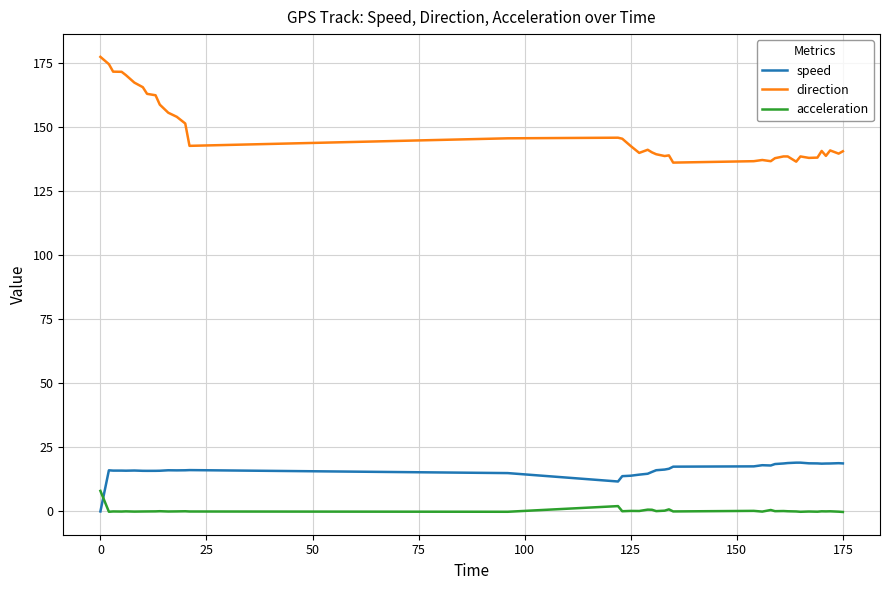

True or false: speed and direction intersect in this chart.

False